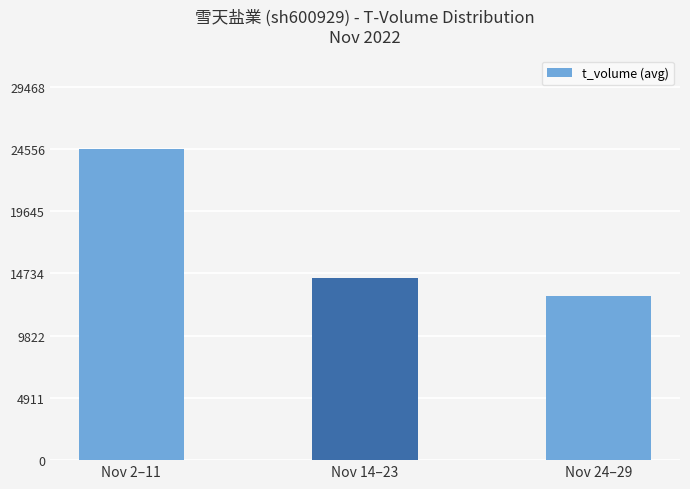

What is the ratio of the value at Nov 2–11 to the value at Nov 14–23?

1.7